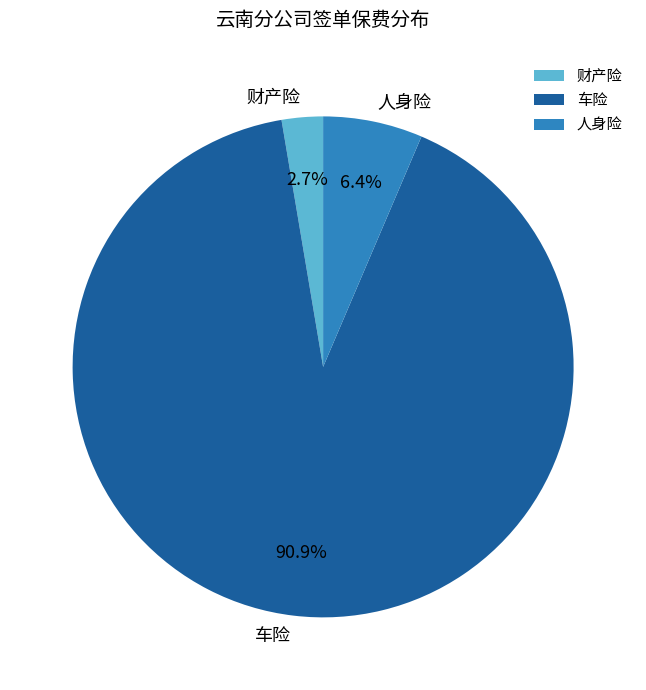

Is it true that 人身险 is 6% of the pie?

True